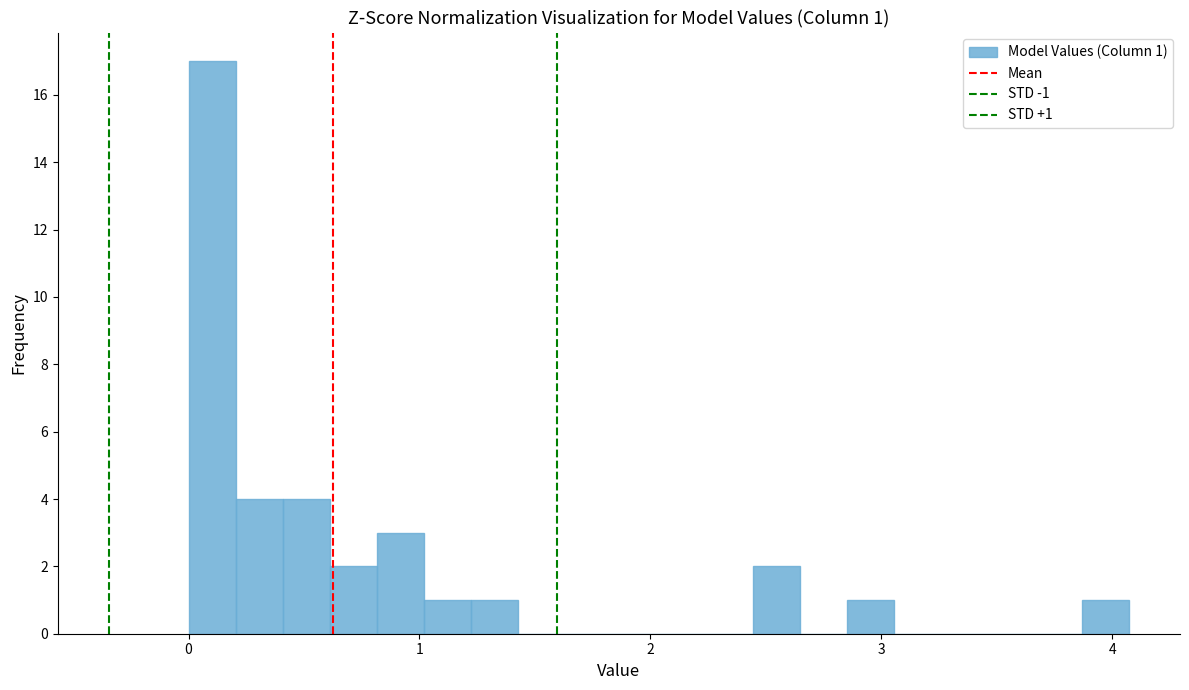

Around what value on the x-axis is the tallest bar? Give the approximate position of its centre, as read against the axis.

0.1